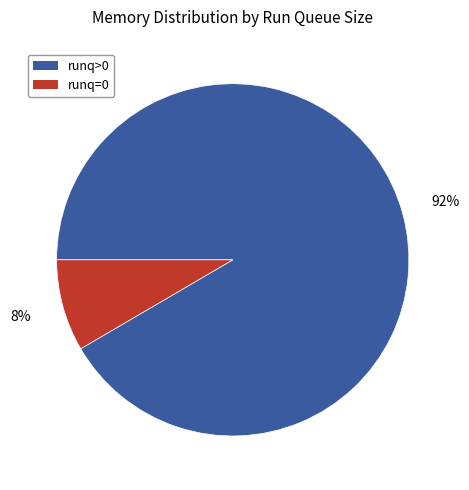

Is there any slice that represents more than half of the pie?

Yes